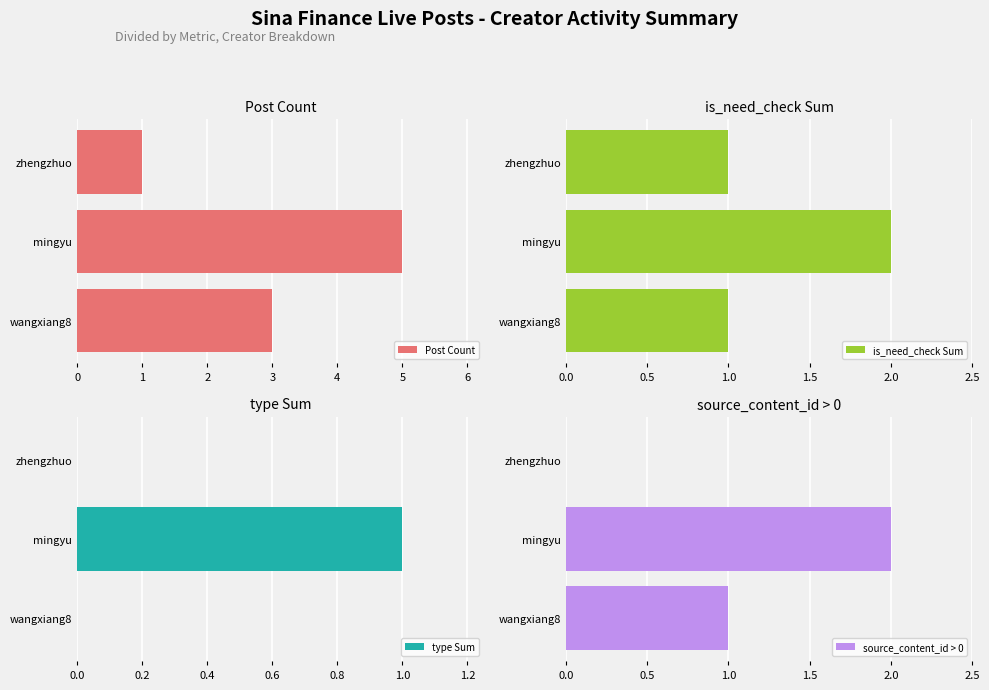

Is it true that type Sum equals 0 at wangxiang8?

True